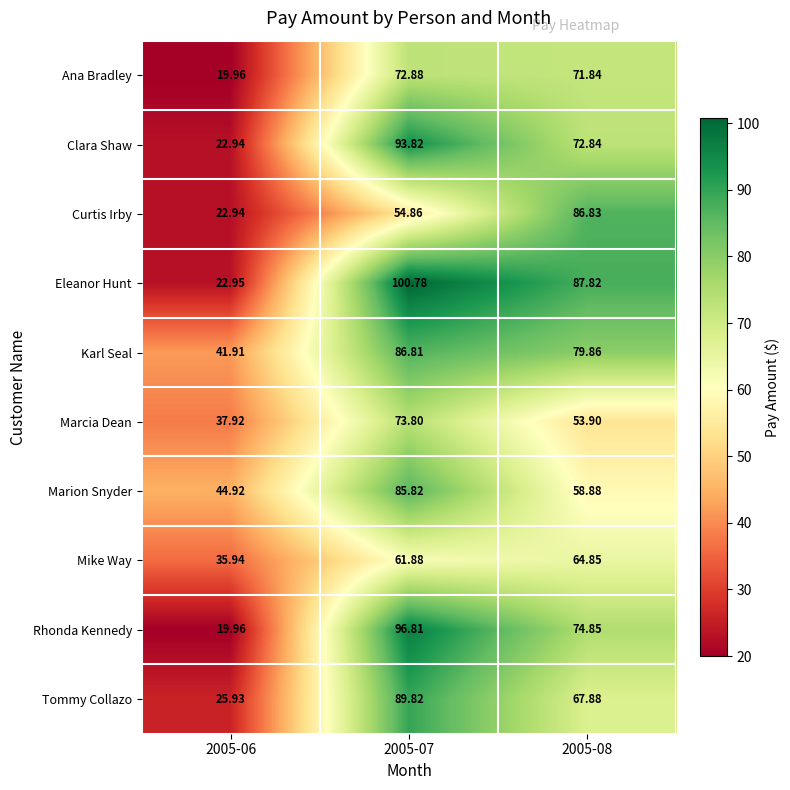

Count the number of data series in this chart.

10